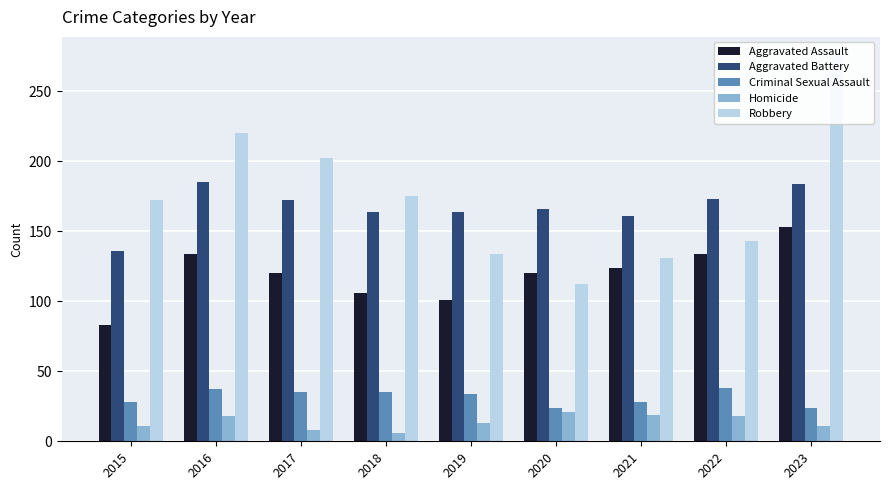

Rank the series by their maximum value, from lowest to highest.

Homicide, Criminal Sexual Assault, Aggravated Assault, Aggravated Battery, Robbery